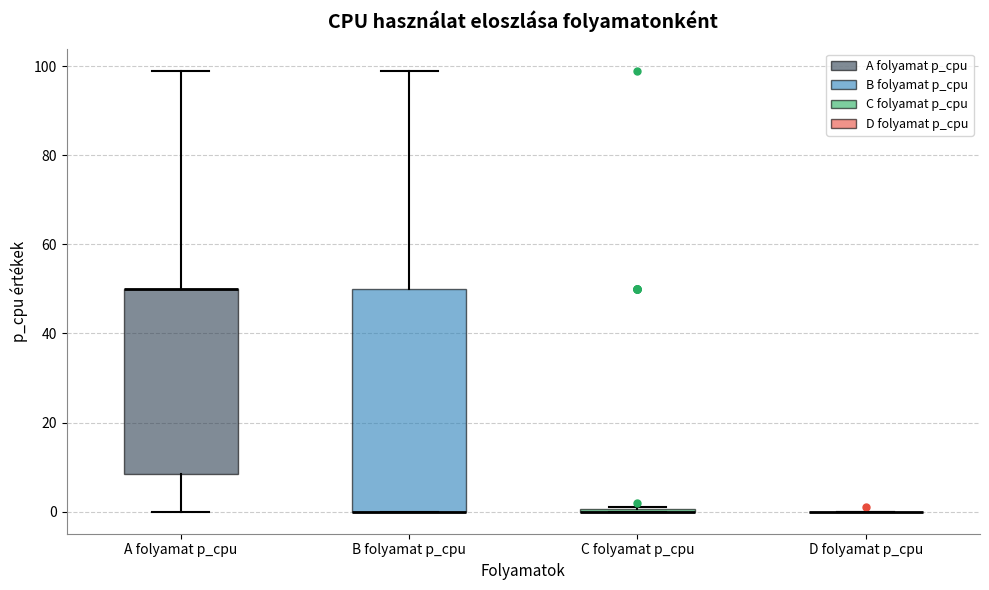

Reading left to right, read every box against the y-axis: the position of its median line, the range the box covers, and the ends of its whiskers. The values are not printed on the chart, so give them approximately, as read against the axis.

A folyamat p_cpu: median 50 (drawn on the box's upper edge), box 8 to 50, whiskers 0 to 100
B folyamat p_cpu: median 0 (drawn on the box's lower edge), box 0 to 50, whiskers 0 to 100
C folyamat p_cpu: box collapsed to a line at 0, whiskers 0 to 2
D folyamat p_cpu: box collapsed to a line at 0, whiskers 0 to 0